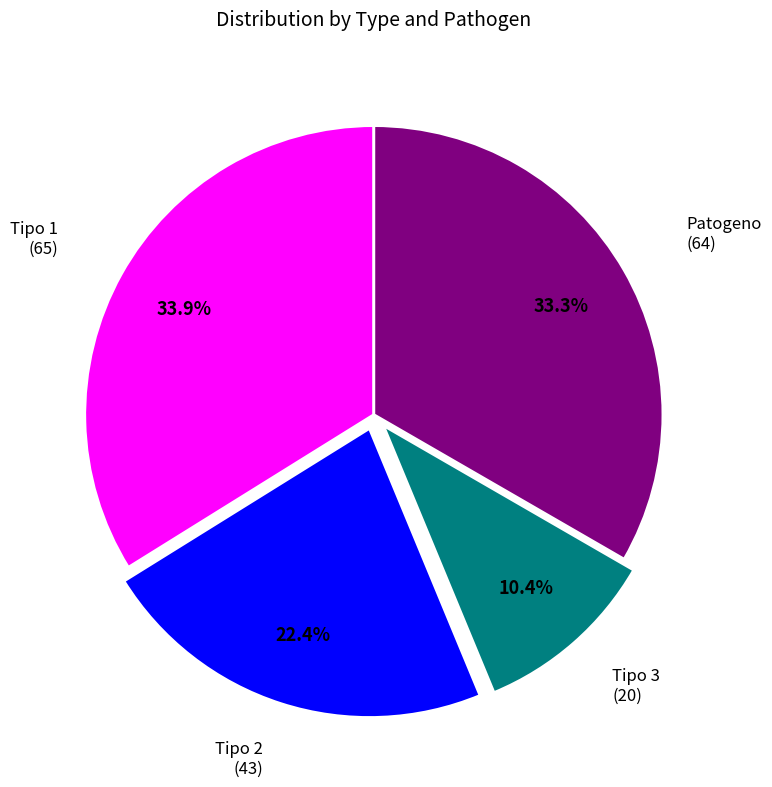

Is it true that Tipo 1 is 45% of the pie?

False